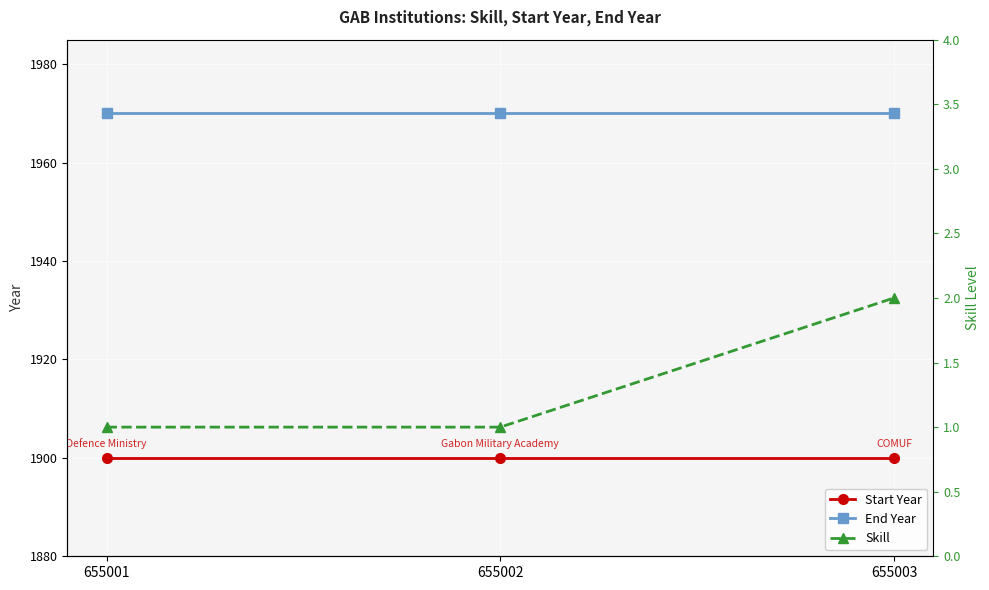

Is it true that Skill equals 2 at 655003?

True